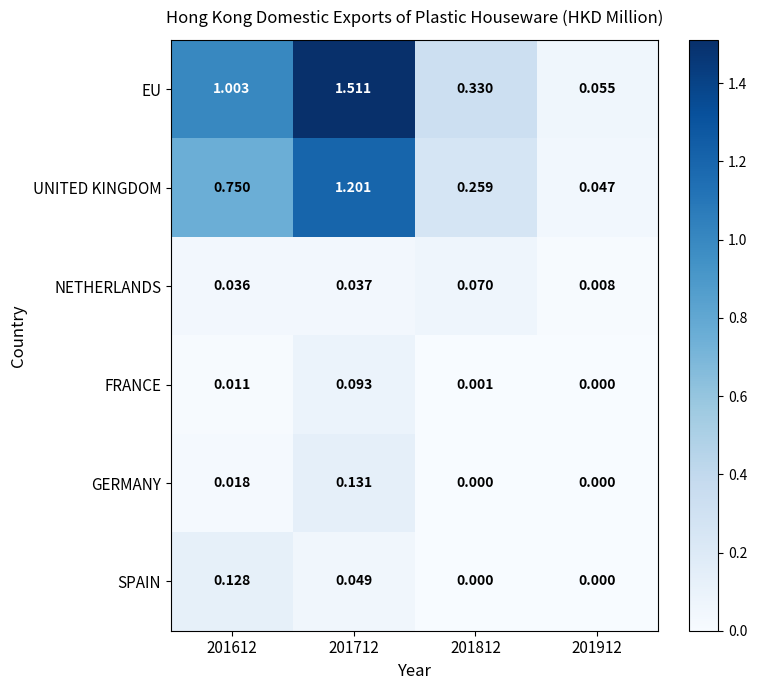

Which series has the widest spread of values?

EU